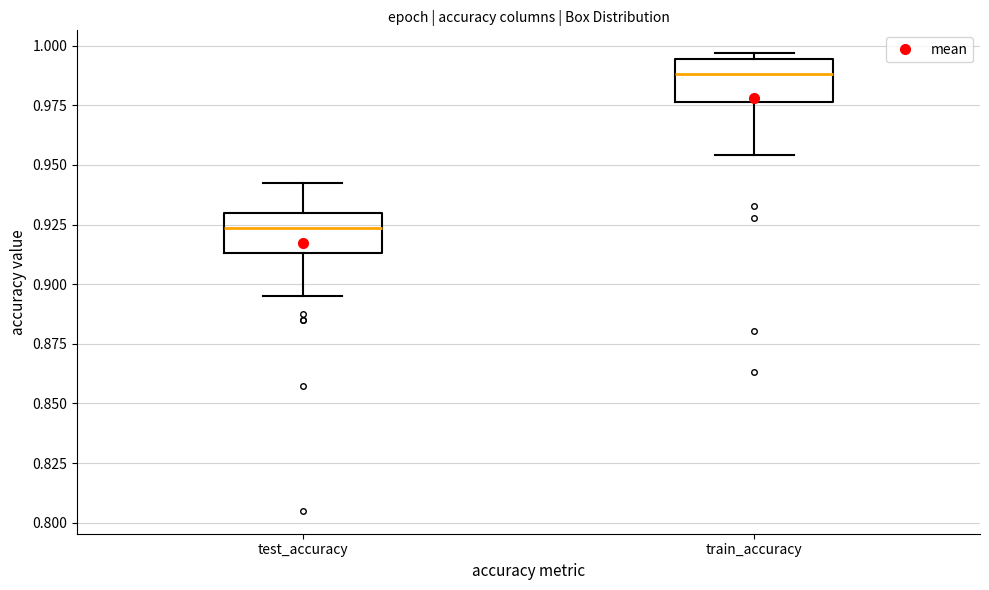

Reading left to right, read every box against the y-axis: the position of its median line, the range the box covers, and the ends of its whiskers. The values are not printed on the chart, so give them approximately, as read against the axis.

test_accuracy: median 0.925, box 0.915 to 0.930, whiskers 0.895 to 0.940
train_accuracy: median 0.990, box 0.975 to 0.995, whiskers 0.955 to 0.995 (just above the box's upper edge)